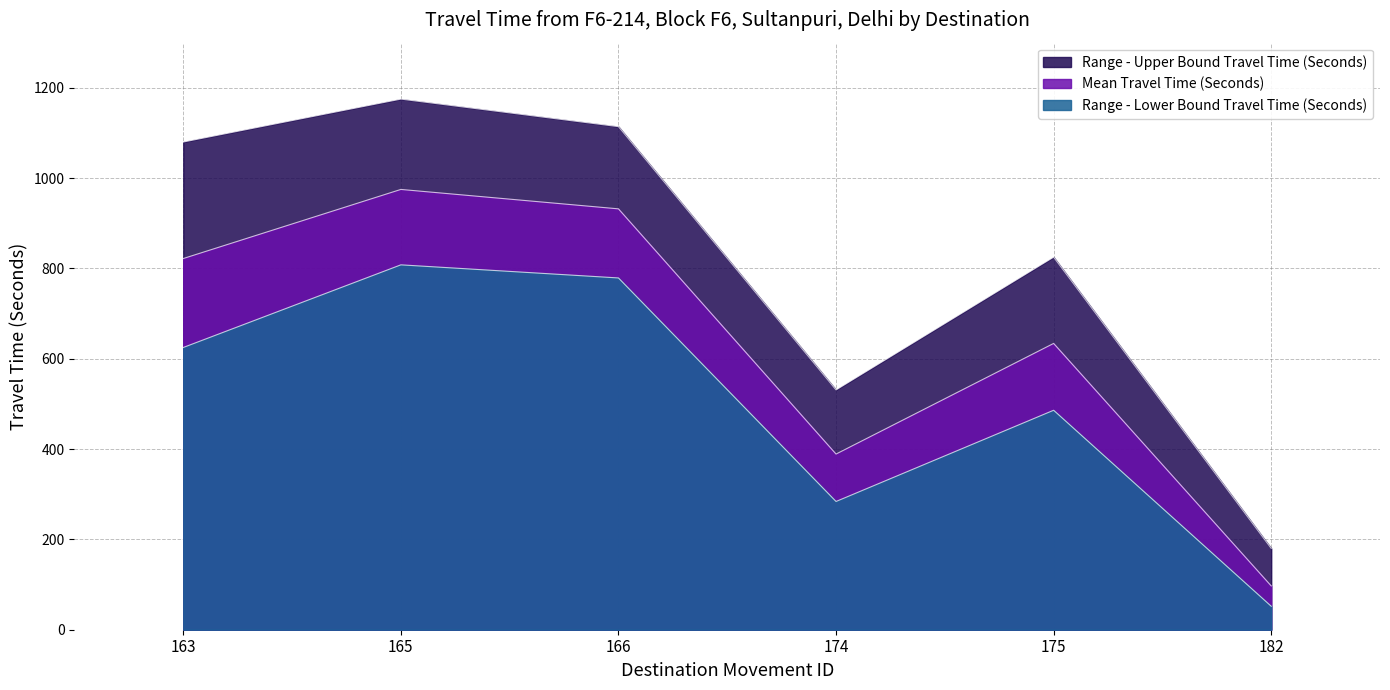

Count the number of data series in this chart.

3